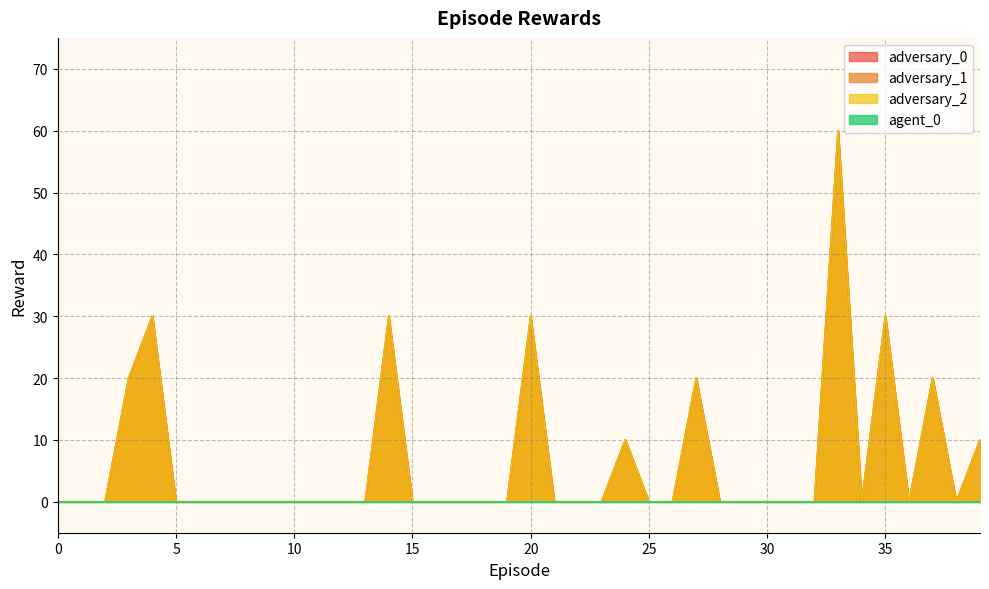

At 0, list the series in order from smallest to largest.

adversary_0, adversary_1, adversary_2